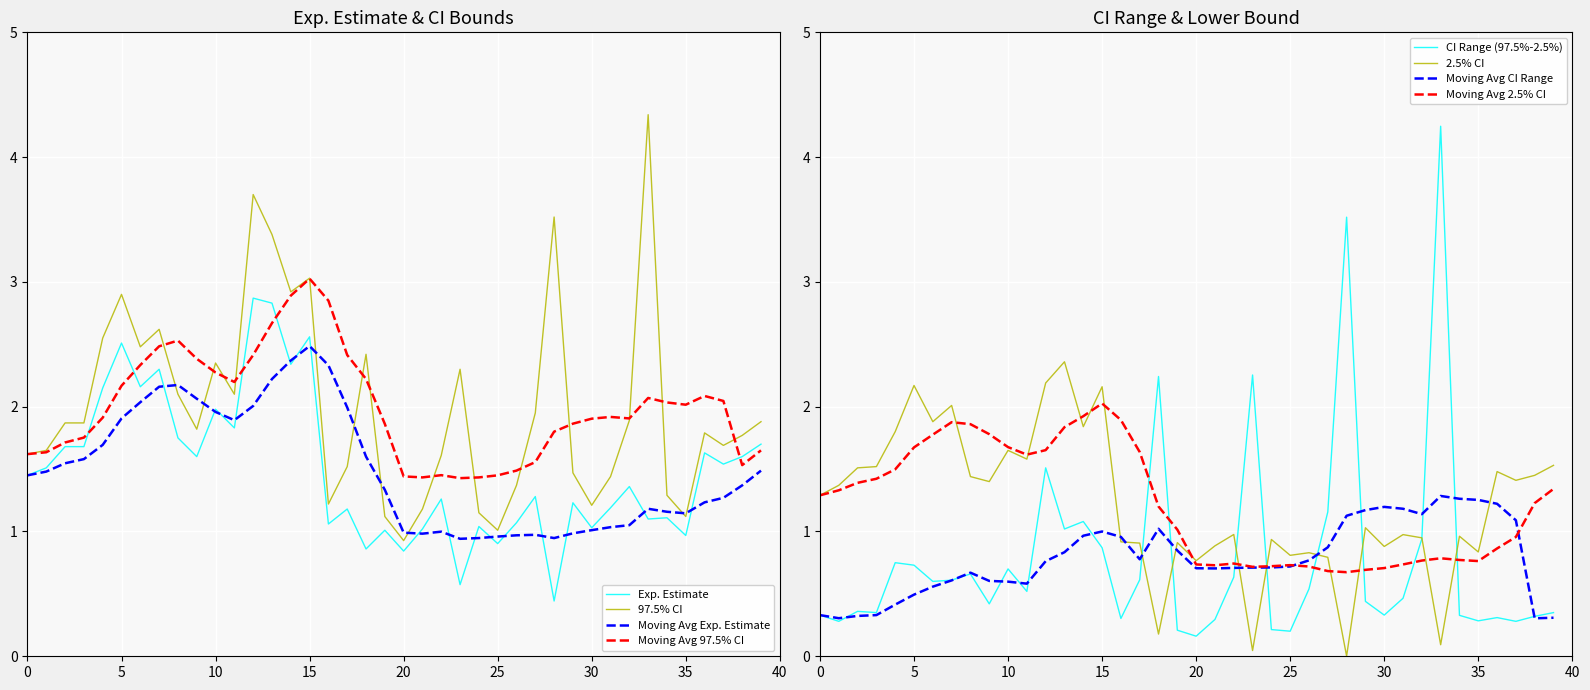

In 97.5% CI, how many points are lower than both neighbors (excluding endpoints)?

10